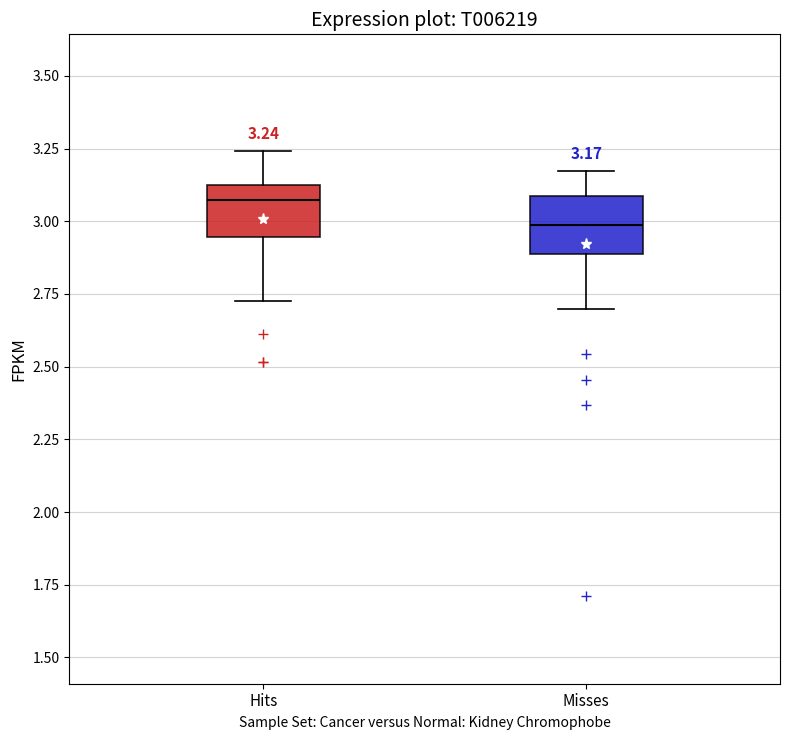

Which box has the highest median line?

Hits